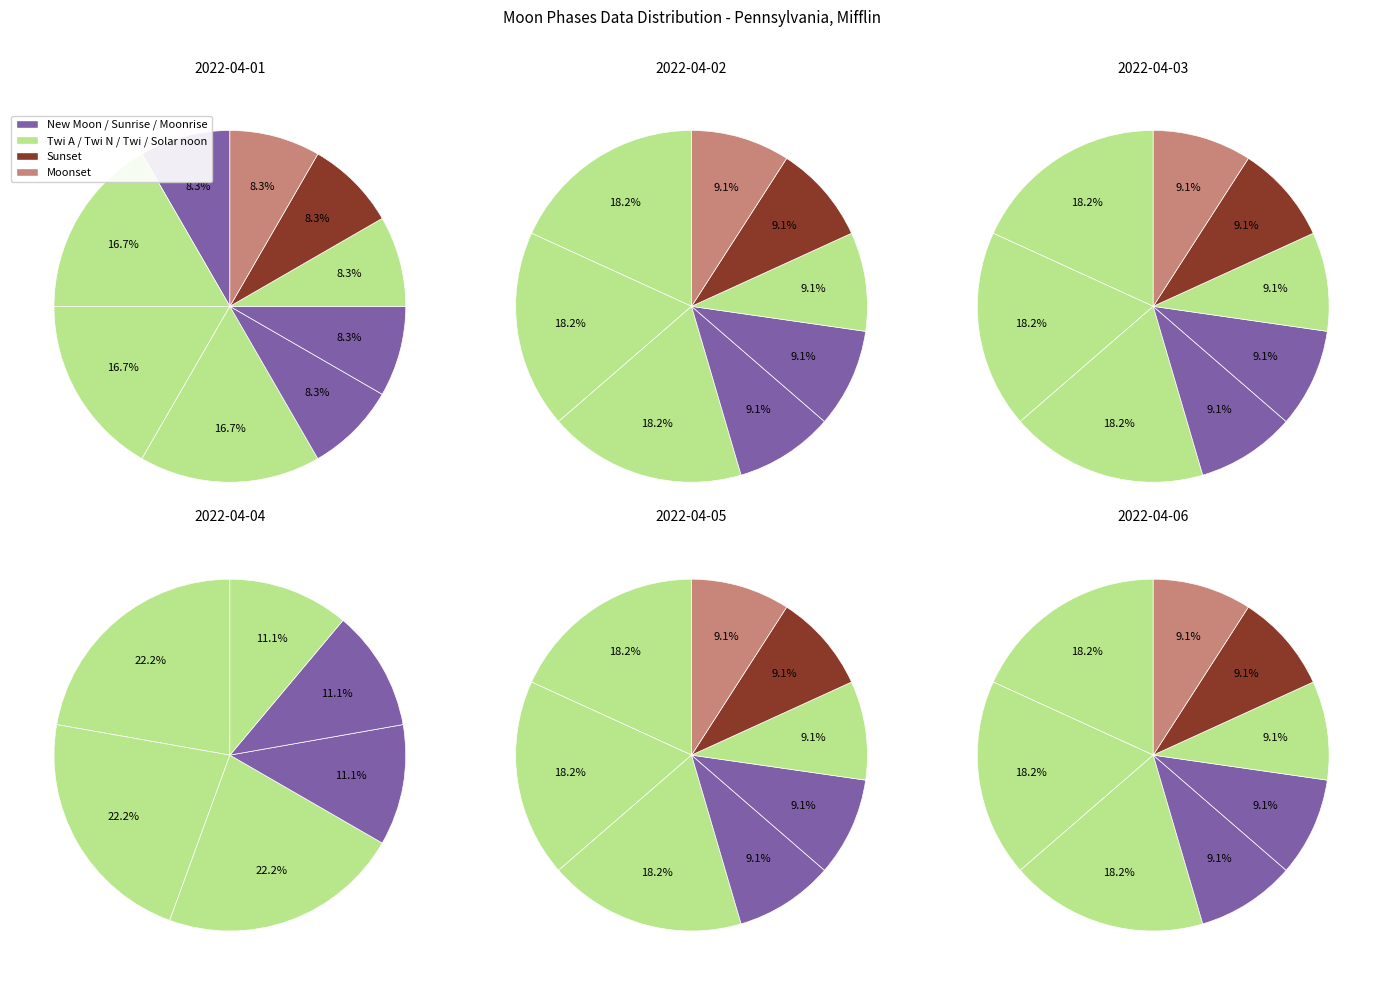

How many segments does this pie chart have?

9